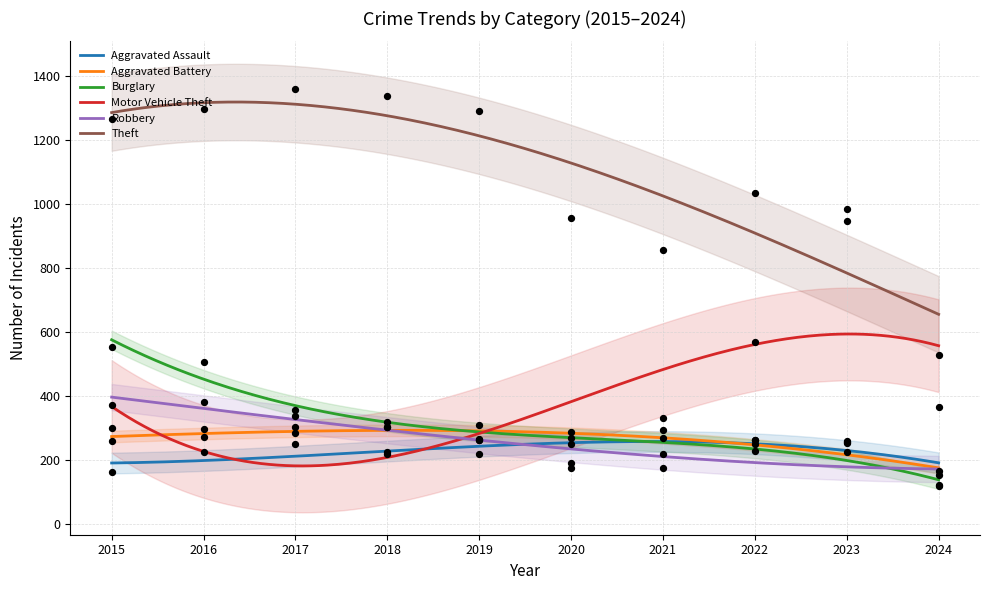

Is the value of Aggravated Battery at 2022 greater than the value of Aggravated Assault at 2017?

No